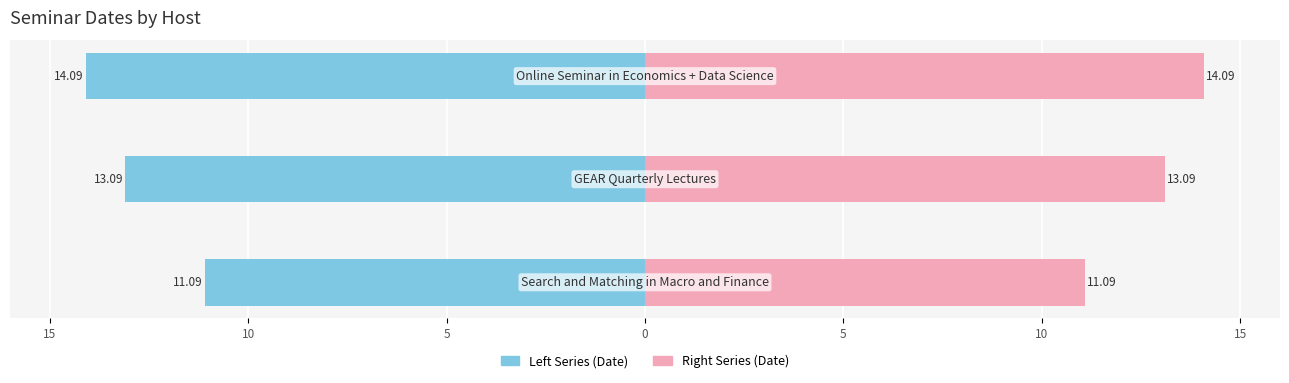

How many bars are there in total?

6